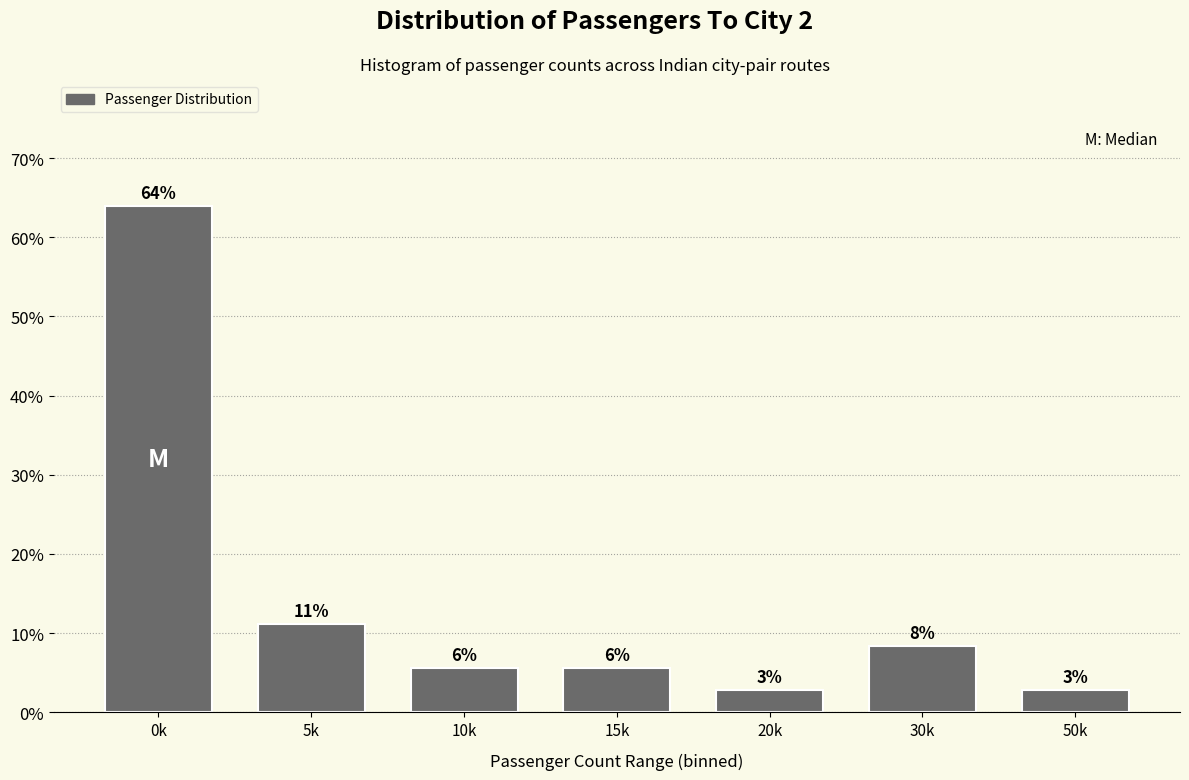

How many bars are there in total?

7